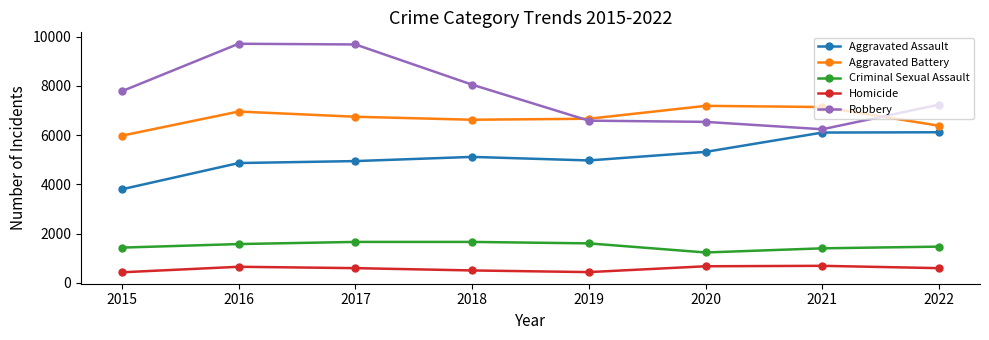

What is the total value across all series at 2019?

20245